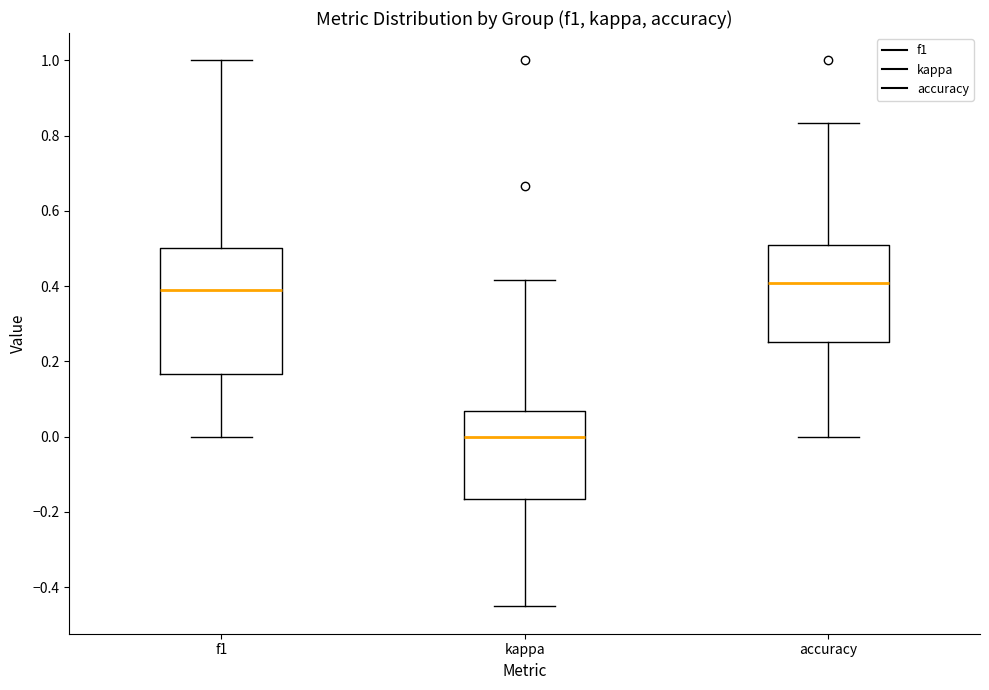

Where is the lower edge of the box for accuracy on the y-axis? The values are not printed on the chart, so give them approximately, as read against the axis.

0.26